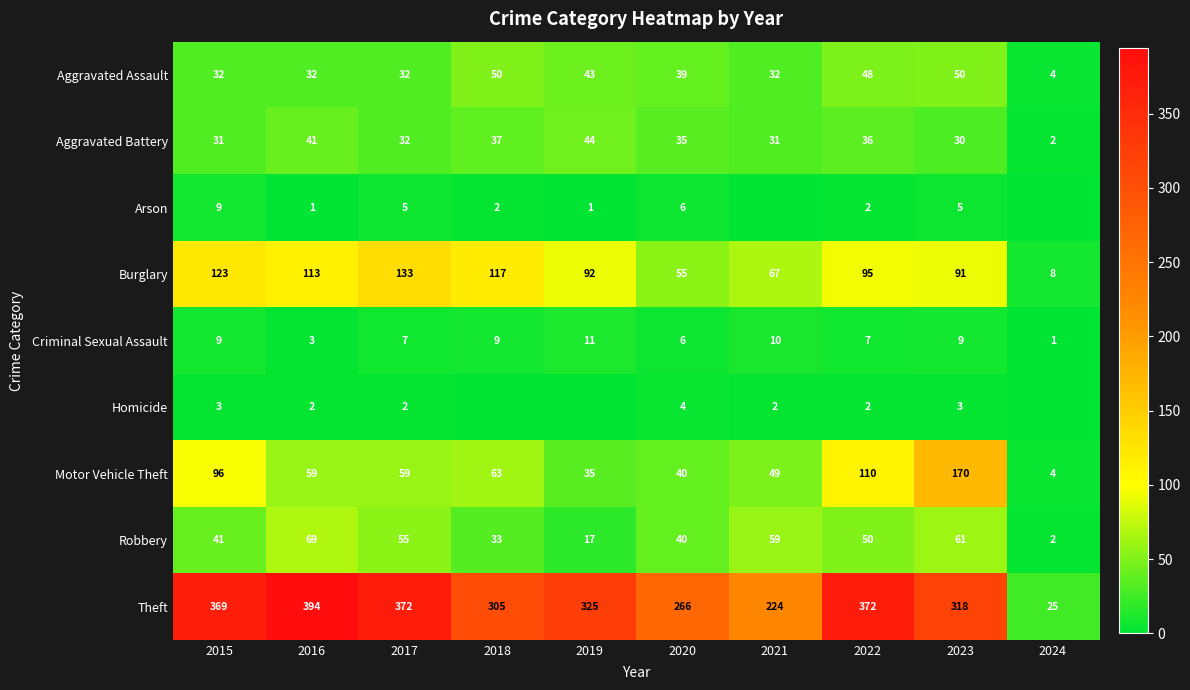

Is the value of Arson at 2023 greater than the value of Aggravated Assault at 2015?

No